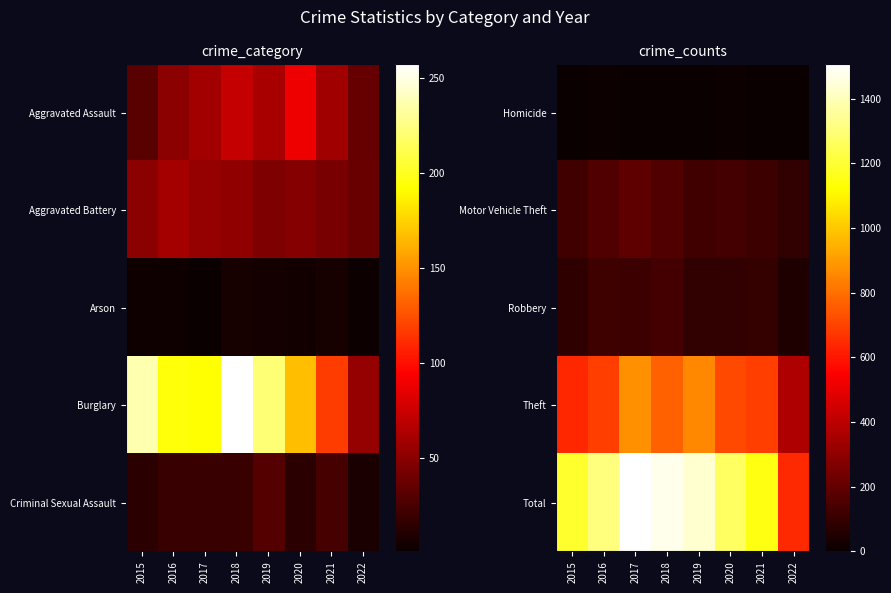

At which category does the chart reach its peak across all series?

2017